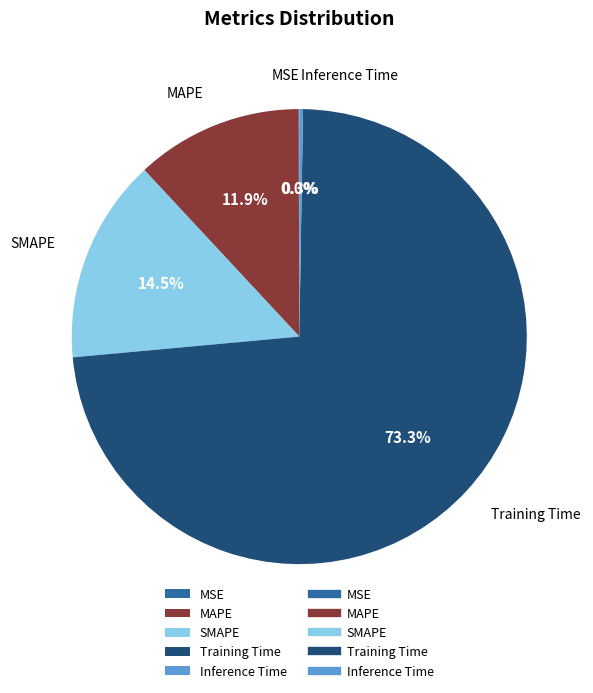

True or false: MAPE accounts for 12% of the total.

True